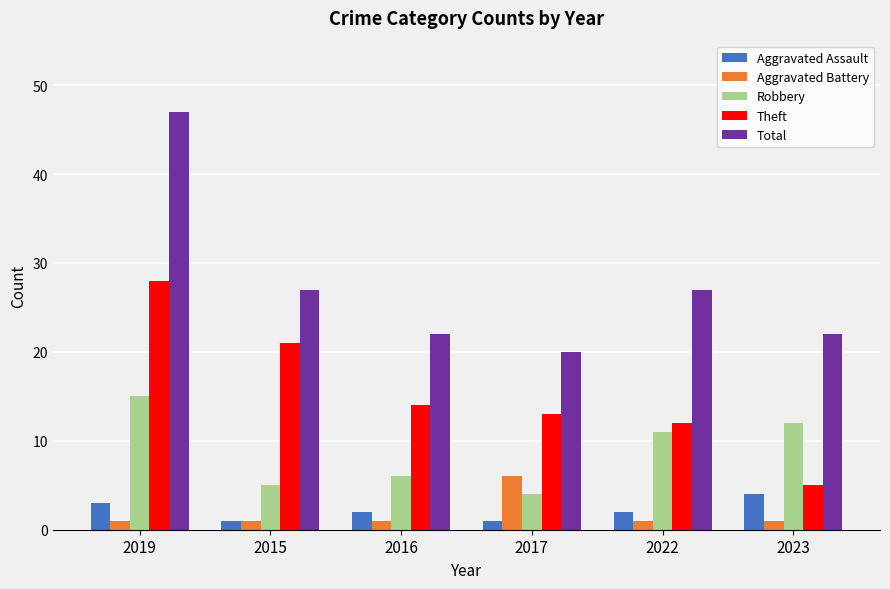

What is the total value across all series at 2019?

94